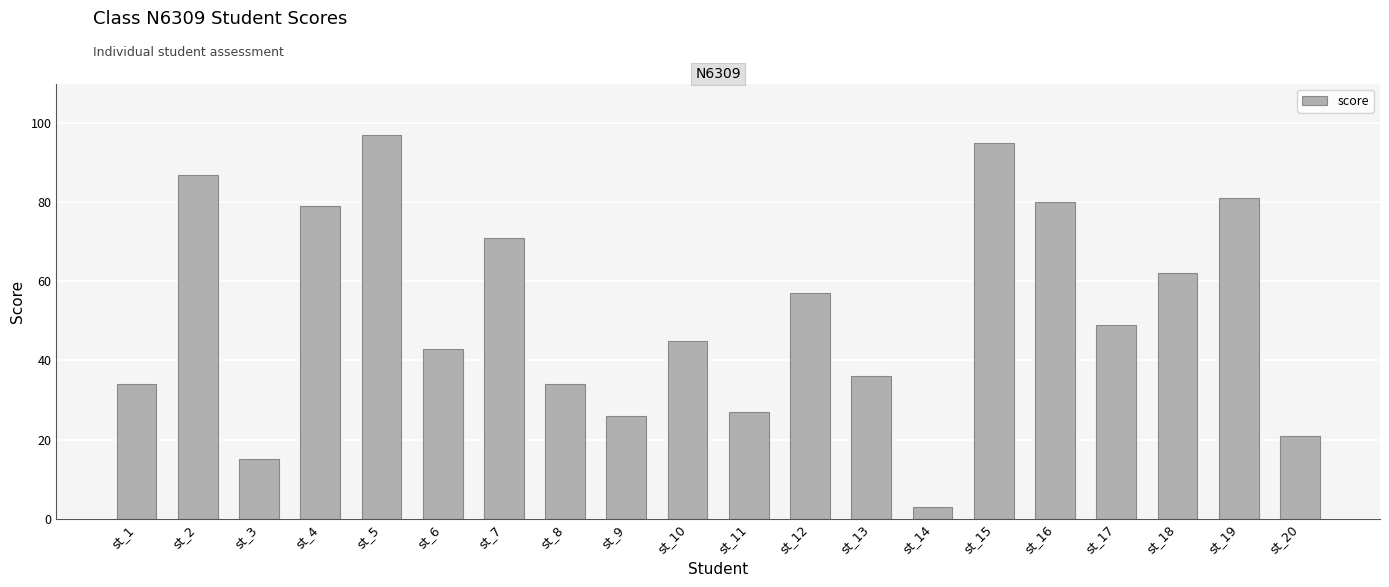

What is the change in value from st_11 to st_20?

-6